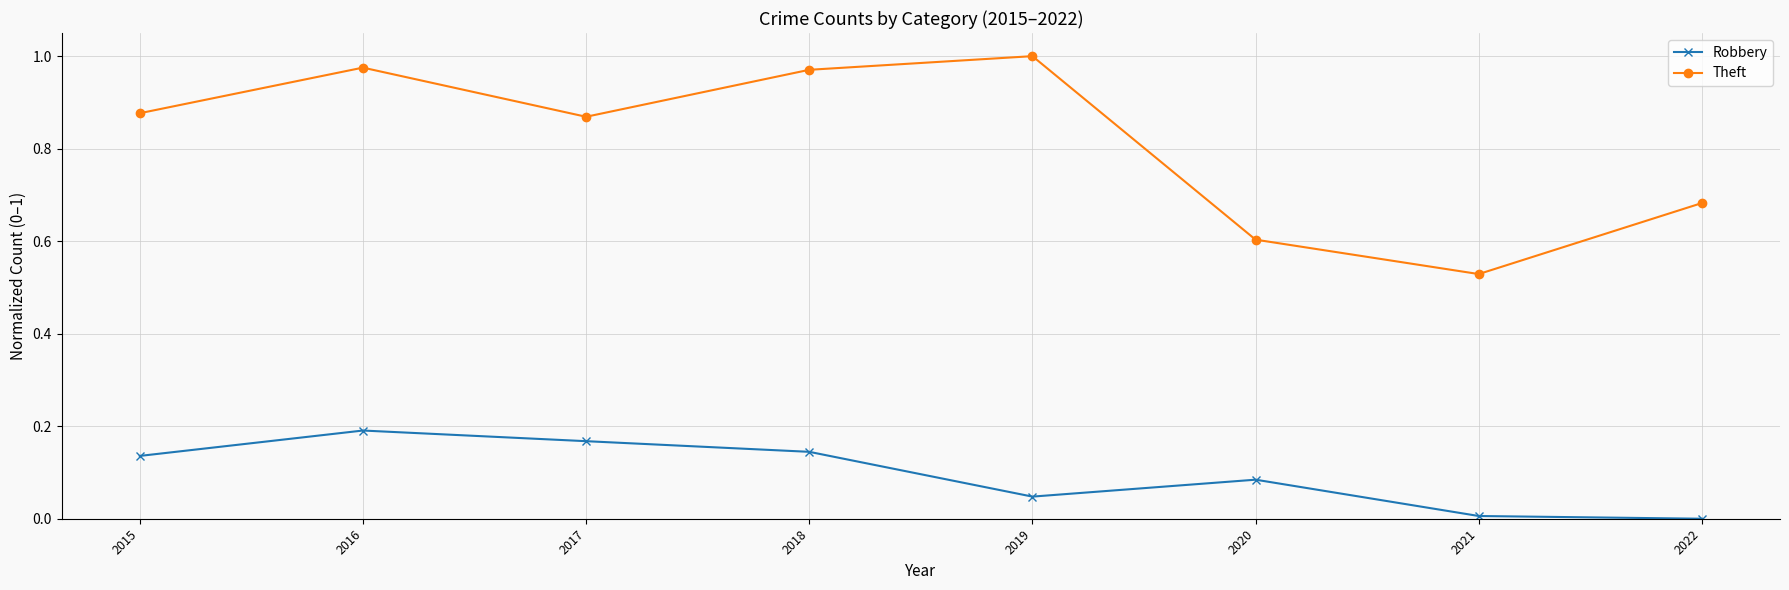

In Theft, how many points are higher than both neighbors (excluding endpoints)?

2